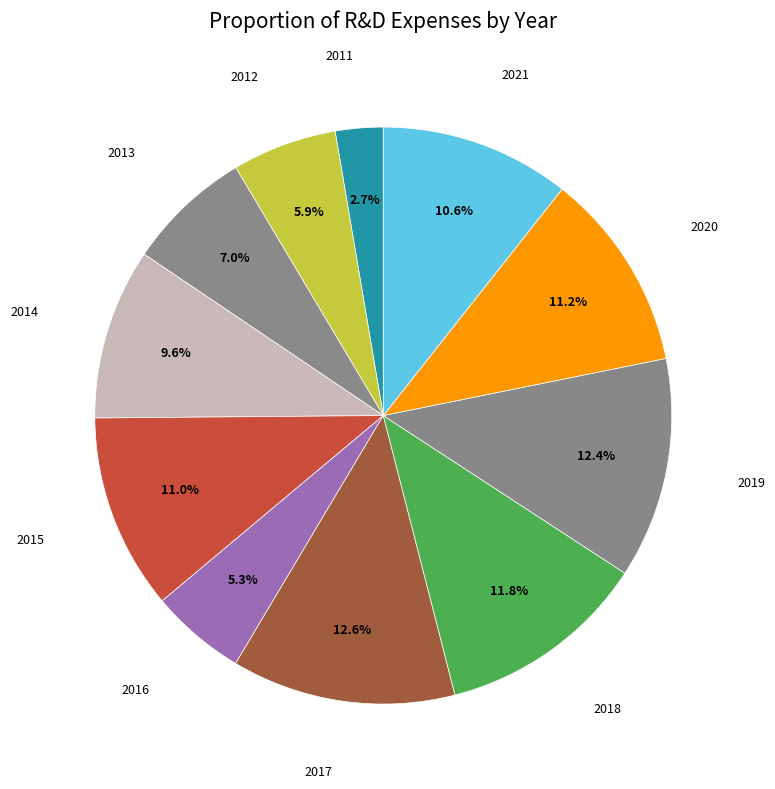

Is it true that 2021 is 1% of the pie?

False